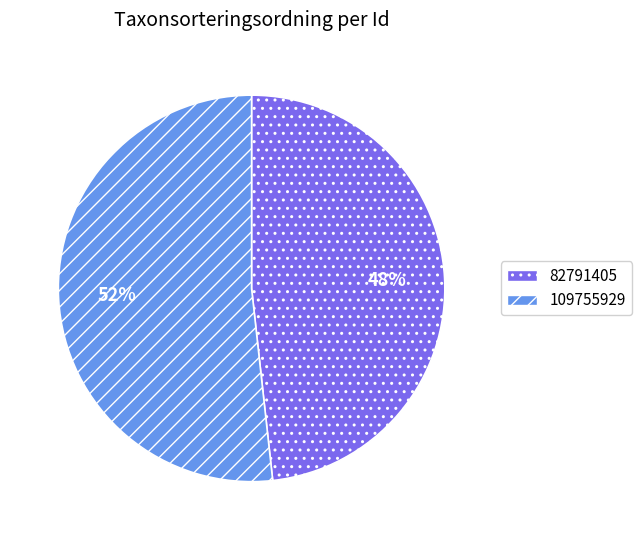

What percentage is the 82791405 slice, to the nearest percent?

48%